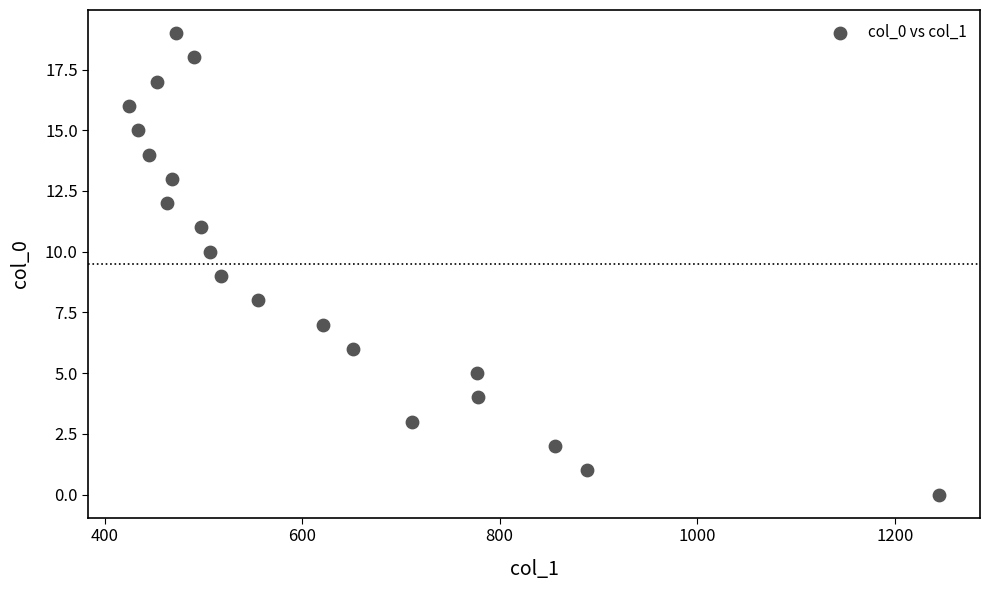

What is the range of Y values (max minus min)?

19